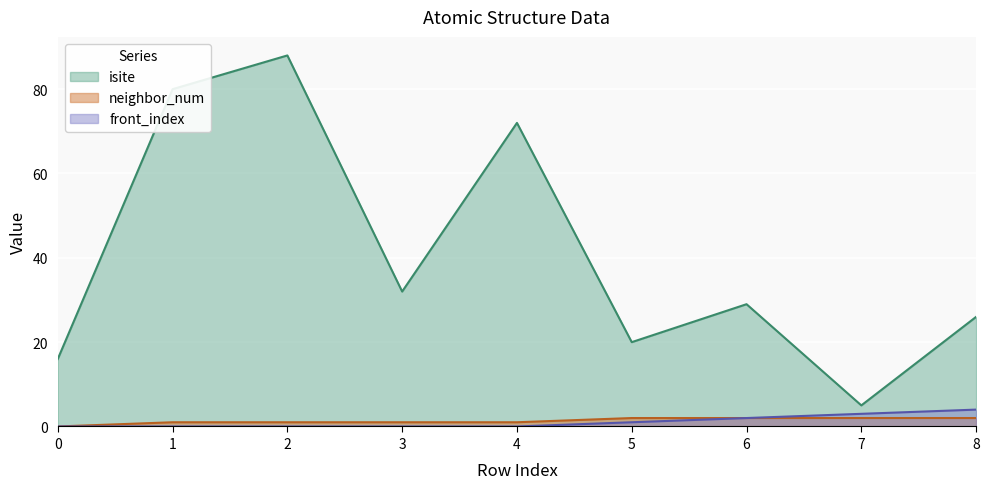

Does the chart display data point markers on the line(s)?

No